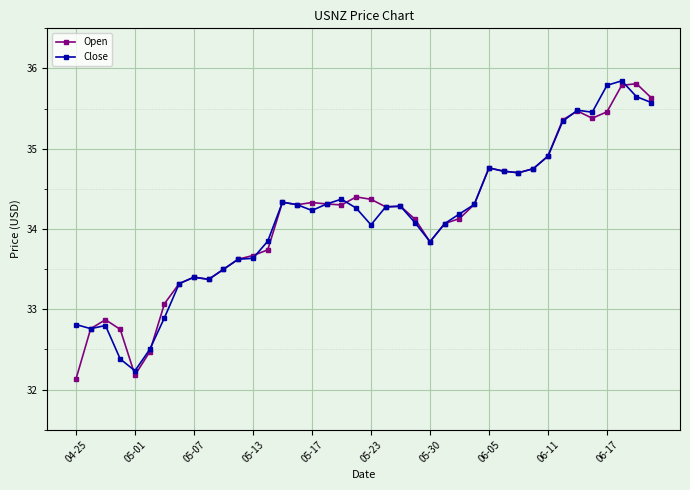

Reading left to right, extract all data points from this chart.

Open: 32.1	32.8	32.9	32.8	32.2	32.5	33.1	33.3	33.4	33.4	33.5	33.6	33.7	33.7	34.3	34.3	34.3	34.3	34.3	34.4	34.4	34.3	34.3	34.1	33.8	34.1	34.1	34.3	34.8	34.7	34.7	34.8	34.9	35.4	35.5	35.4	35.5	35.8	35.8	35.6
Close: 32.8	32.8	32.8	32.4	32.2	32.5	32.9	33.3	33.4	33.4	33.5	33.6	33.6	33.8	34.3	34.3	34.2	34.3	34.4	34.3	34.1	34.3	34.3	34.1	33.8	34.1	34.2	34.3	34.8	34.7	34.7	34.8	34.9	35.3	35.5	35.5	35.8	35.8	35.6	35.6